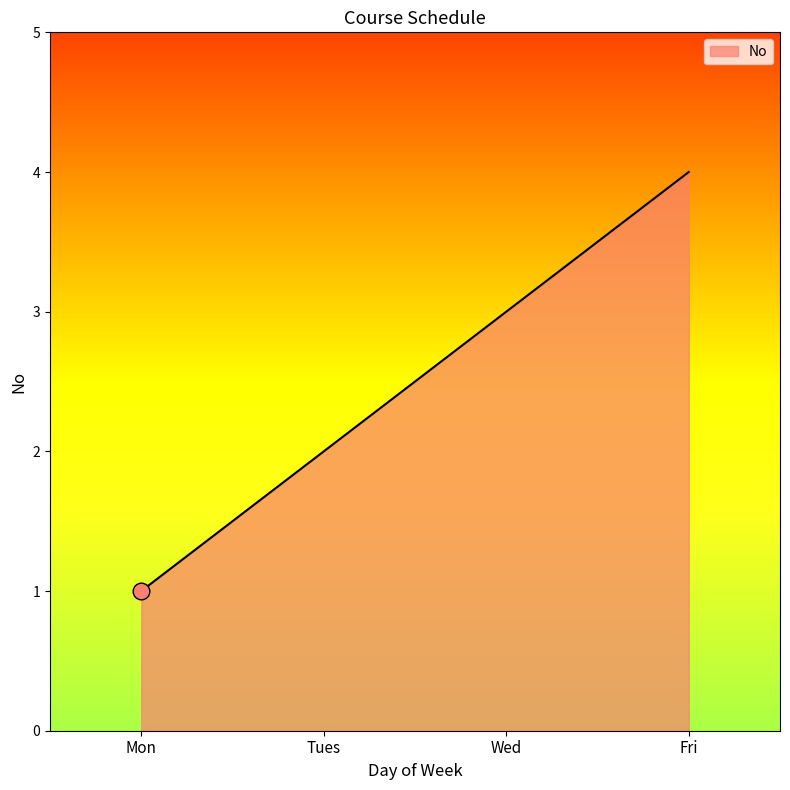

Does the chart have visible grid lines?

No